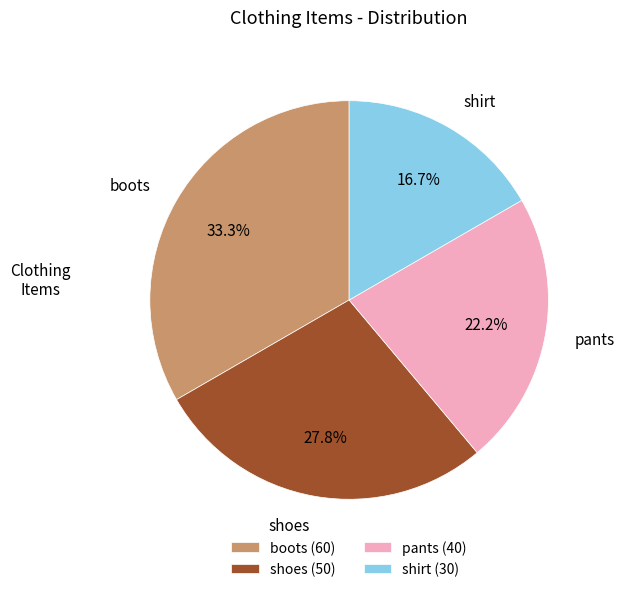

To the nearest percent, what is the difference between the shirt and shoes slice percentages?

11%